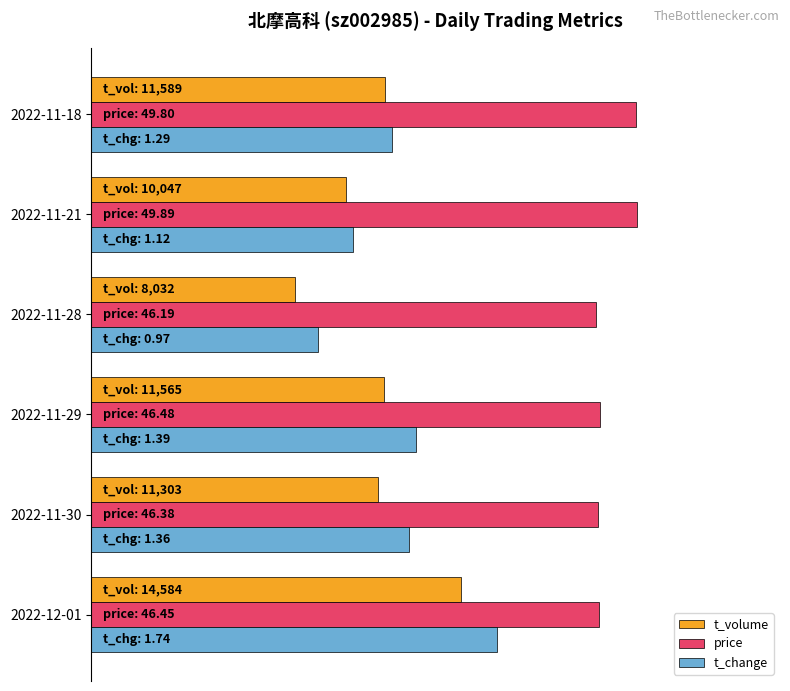

At which label is t_change closest to 55?

2022-11-30